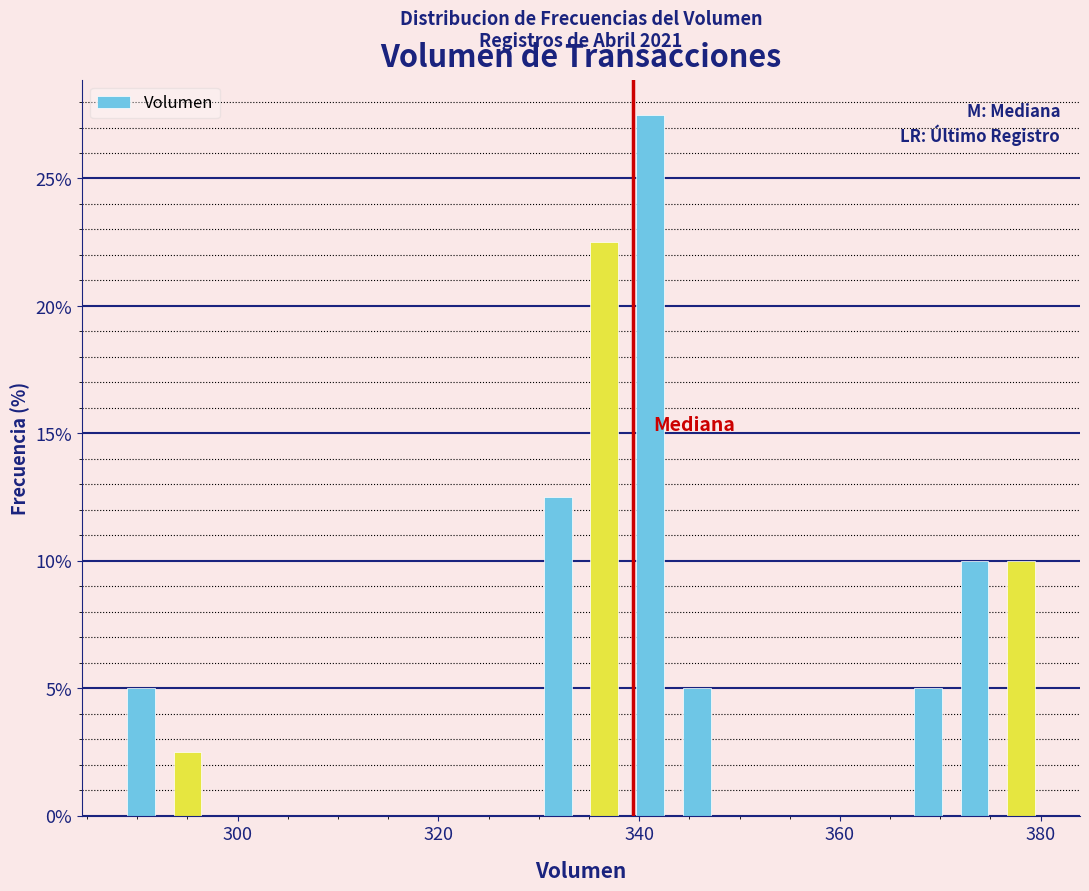

Around what value on the x-axis is the tallest bar? Give the approximate position of its centre, as read against the axis.

342